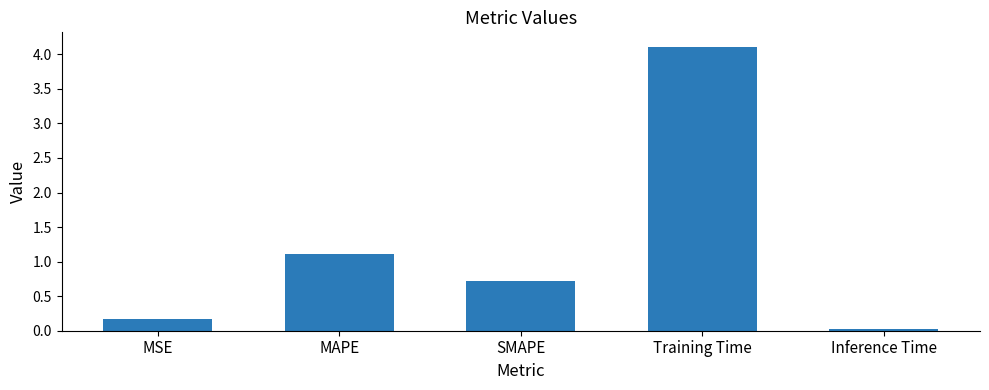

Rank the categories by value from lowest to highest.

Inference Time, MSE, SMAPE, MAPE, Training Time